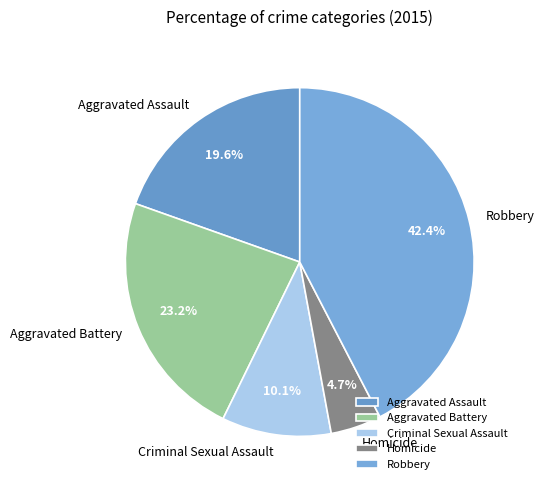

True or false: Criminal Sexual Assault accounts for 1% of the total.

False